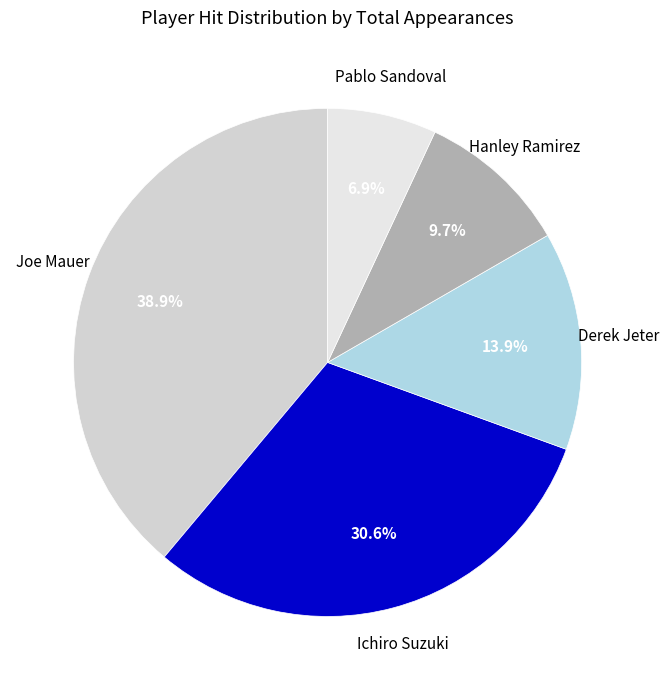

Which has a higher value, Pablo Sandoval or Joe Mauer?

Joe Mauer